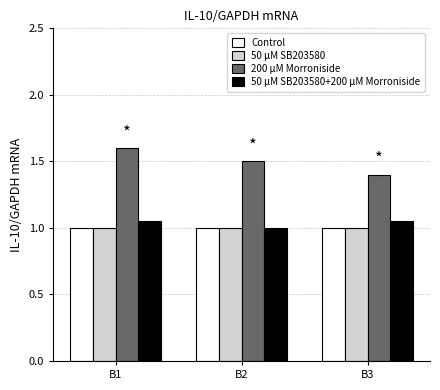

Which category has the highest value in the 200 μM Morroniside series?

B1